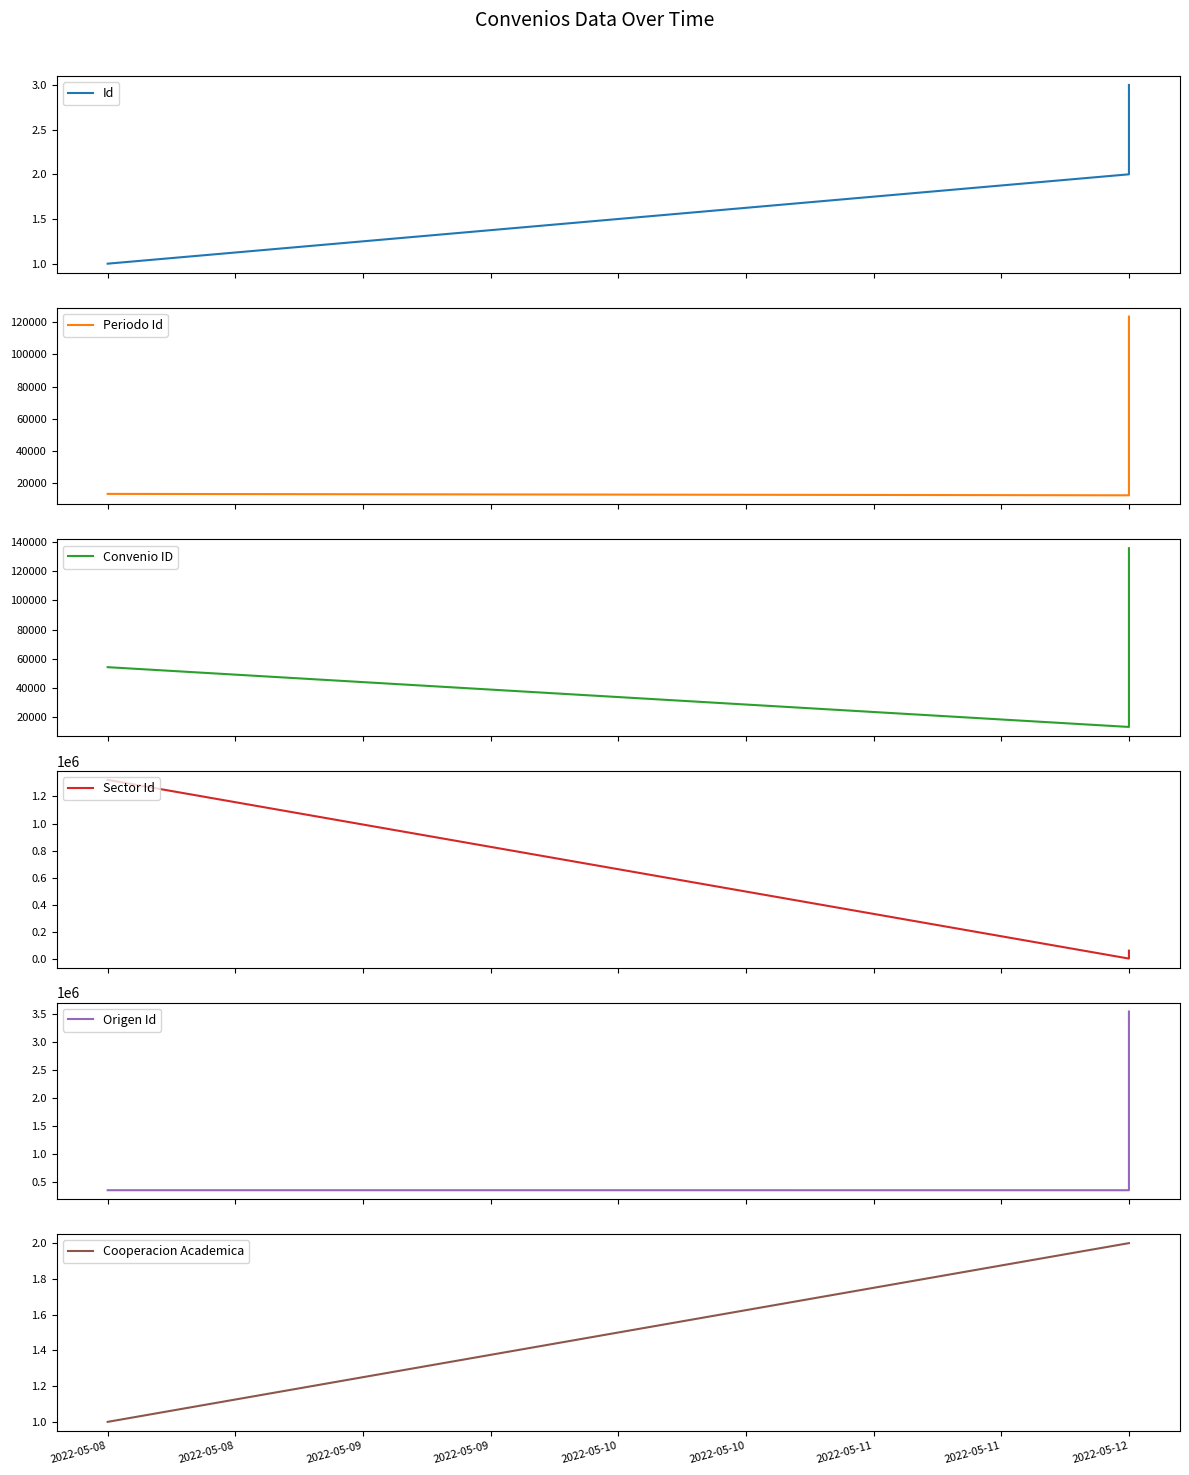

What is the greatest value displayed?

3541352